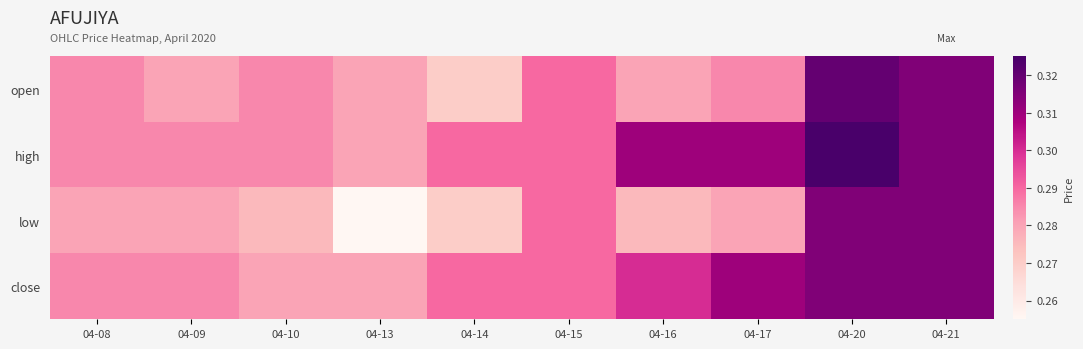

At which category is the sum across all series the highest?

04-20